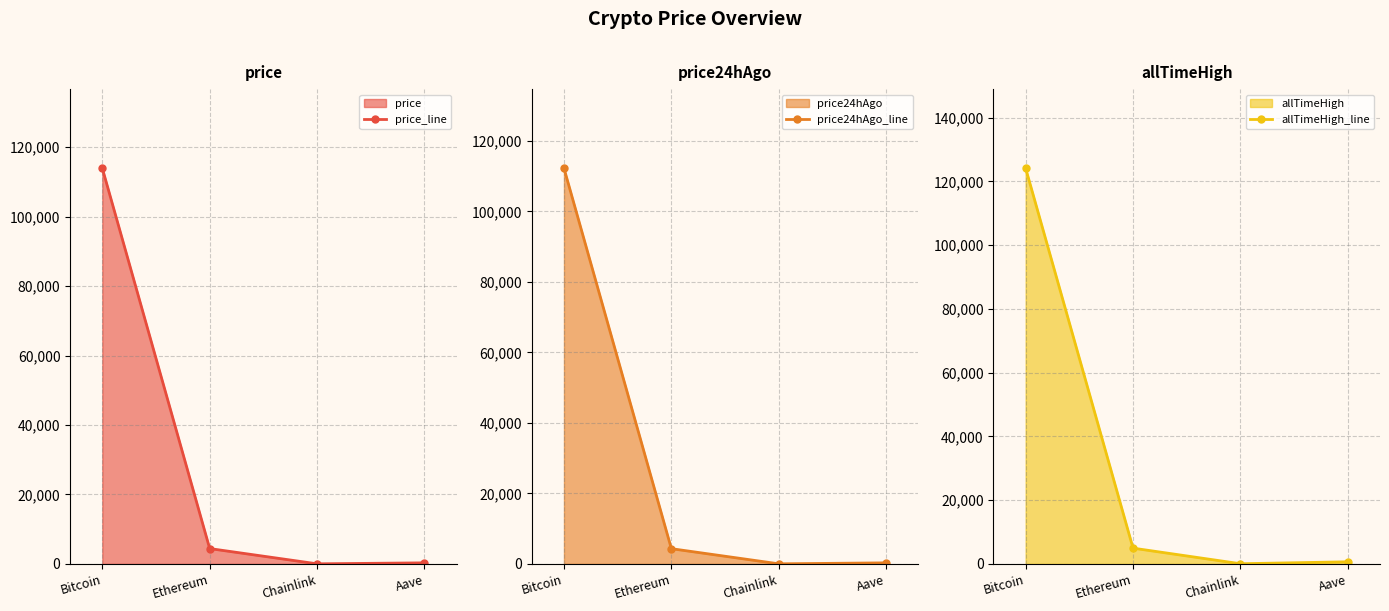

What is the sum of the price24hAgo_line values at Chainlink and Ethereum?

4345.6